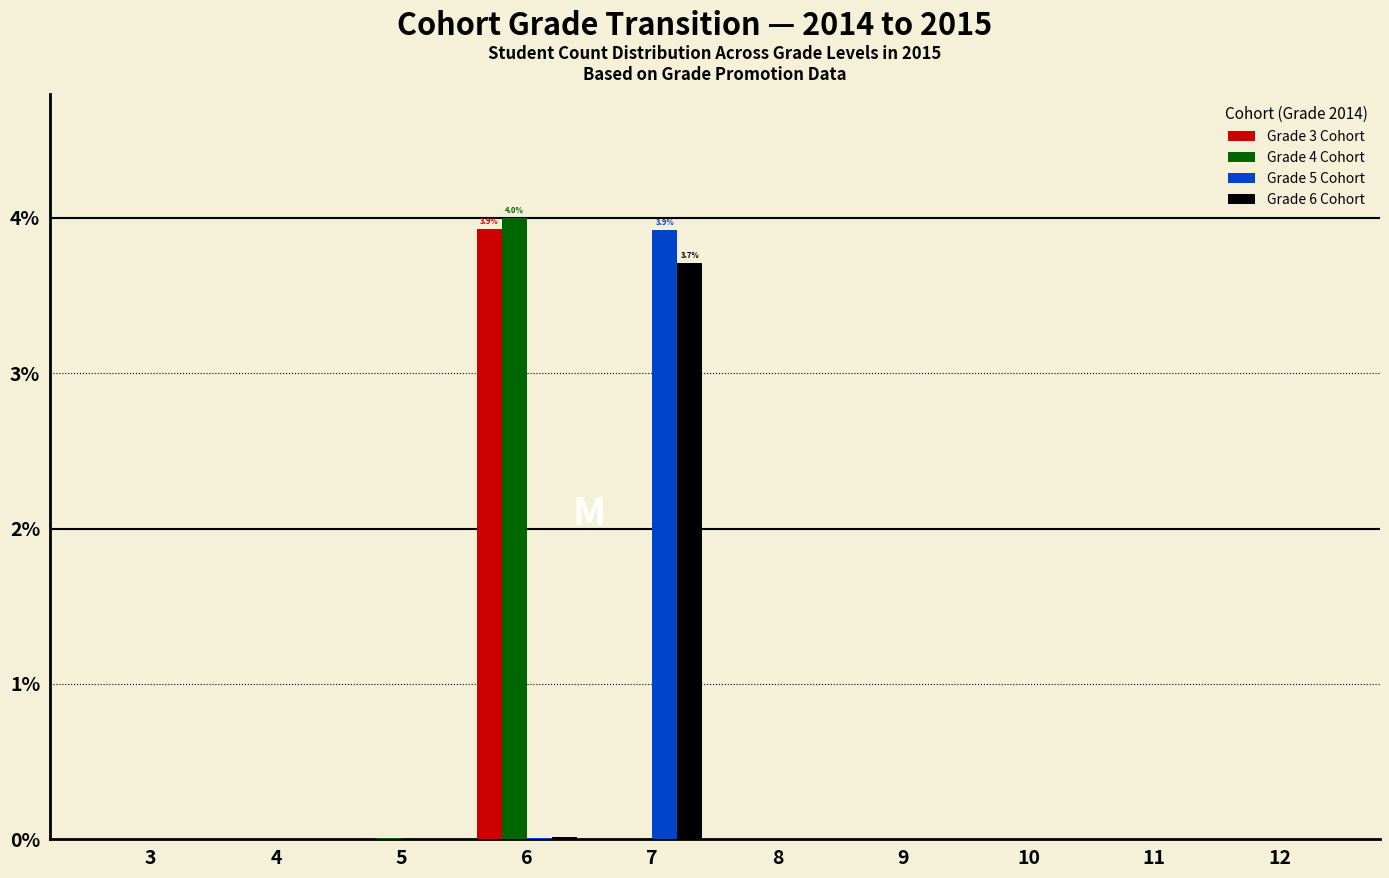

What is the maximum value for Grade 3 Cohort?

3.9